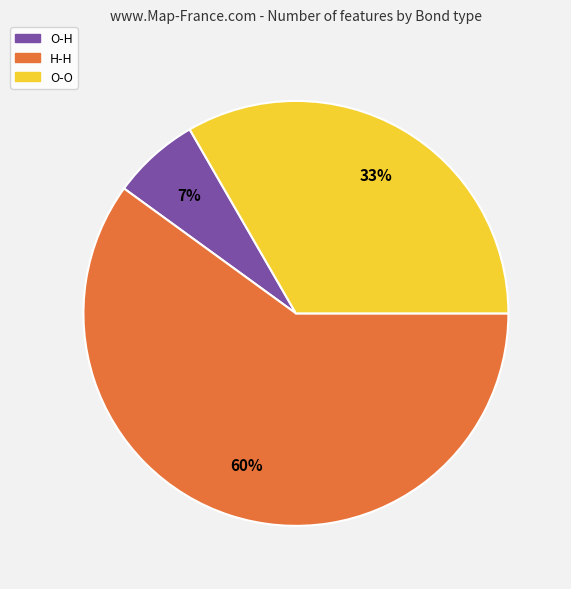

What is the largest slice in the pie chart?

H-H